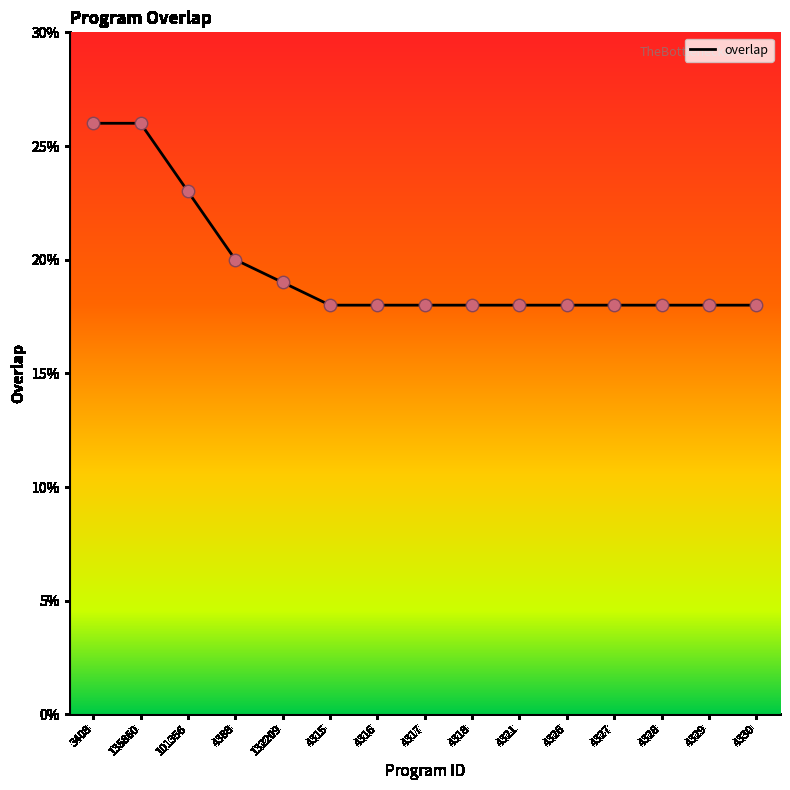

Approximately how many times larger is the value at 132209 compared to 4327?

1.1